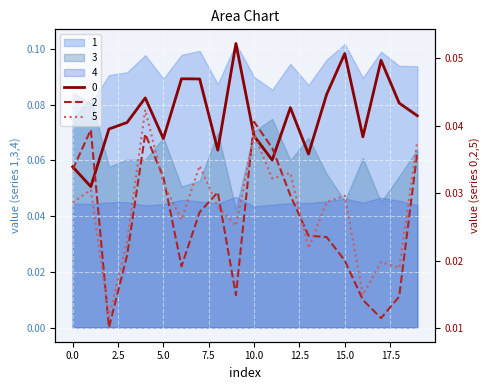

At which category does the chart reach its peak across all series?

9